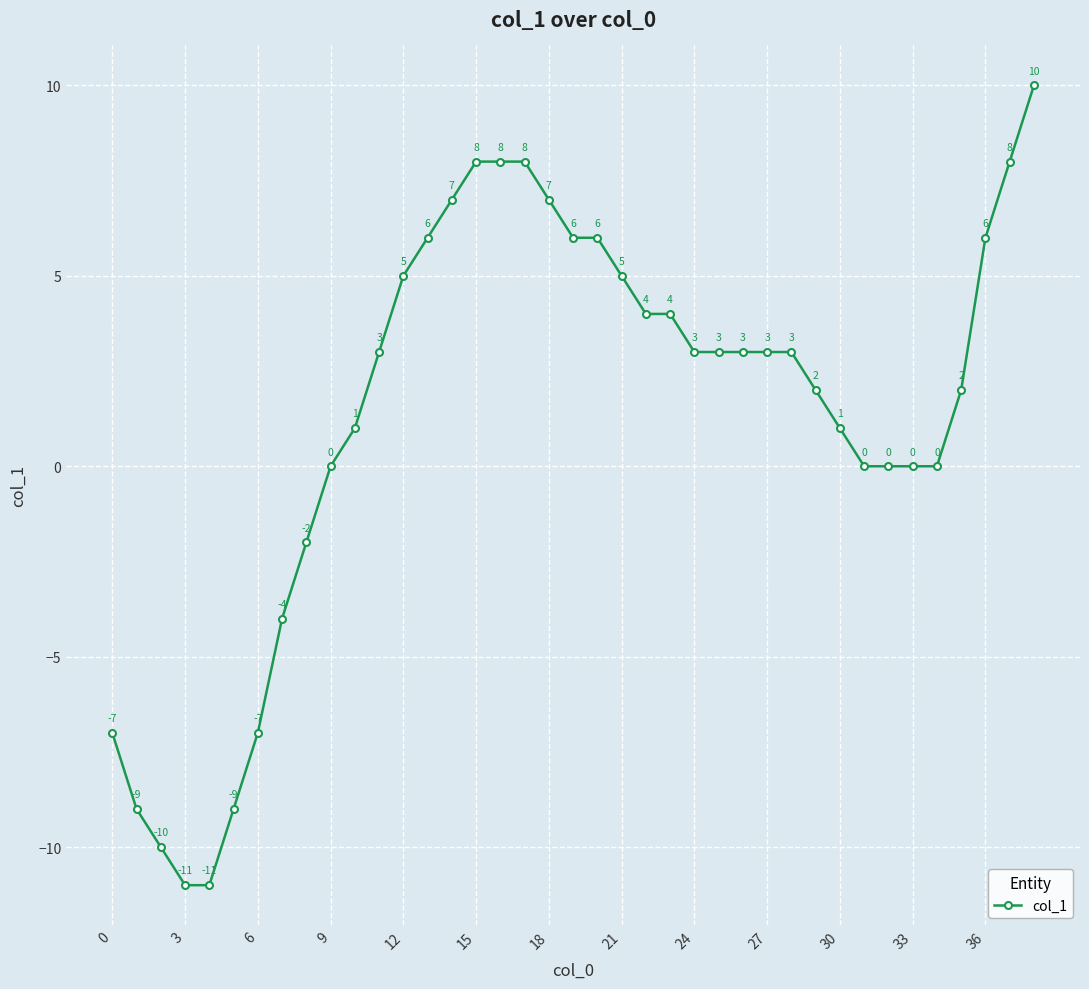

Is this an area chart (filled region under the line)?

No